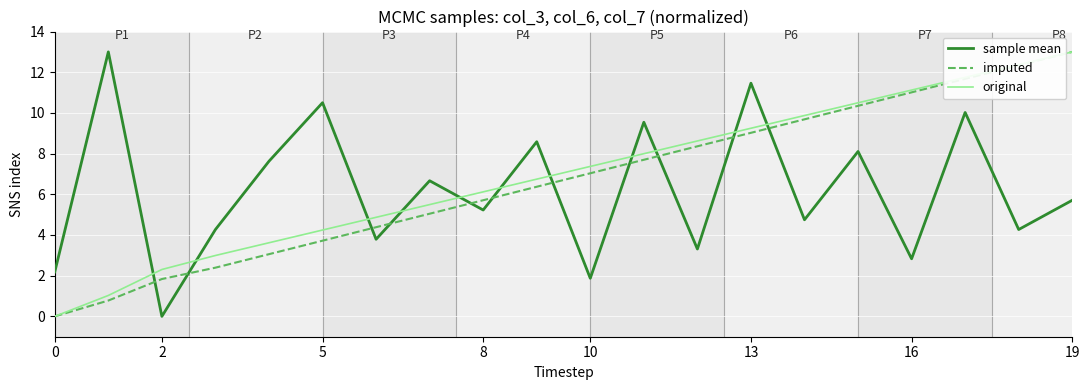

How many intersections are there between imputed and sample mean?

11